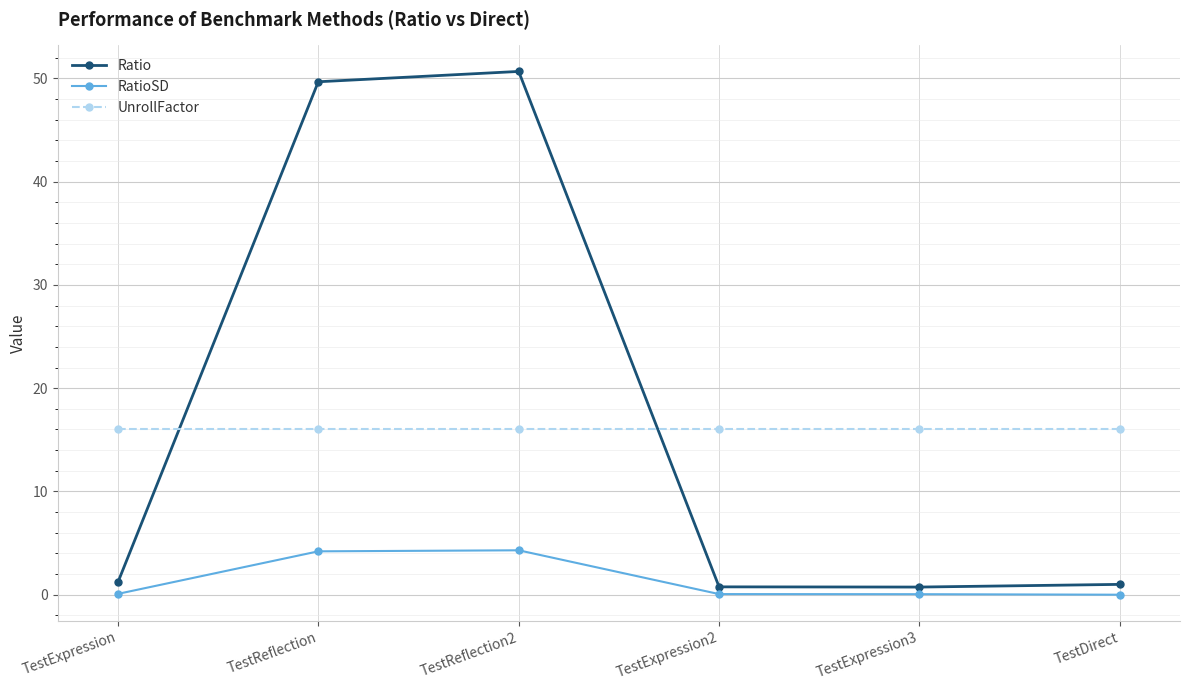

Count the number of data series in this chart.

3